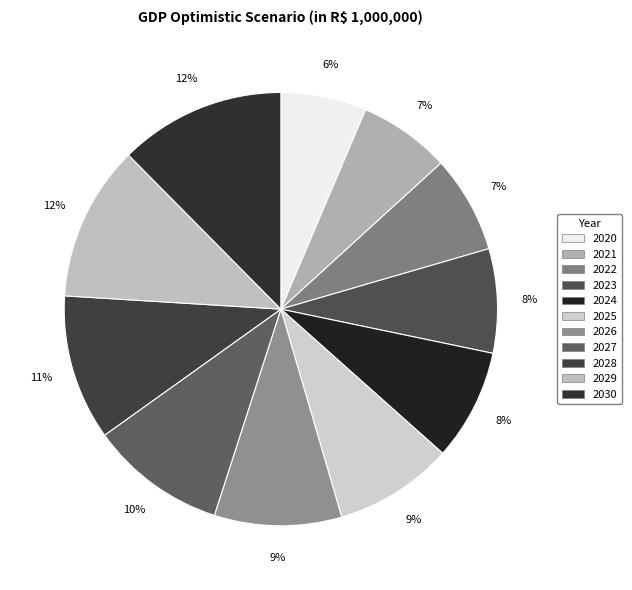

What is the total percentage of 2021 and 2028?

17.7%